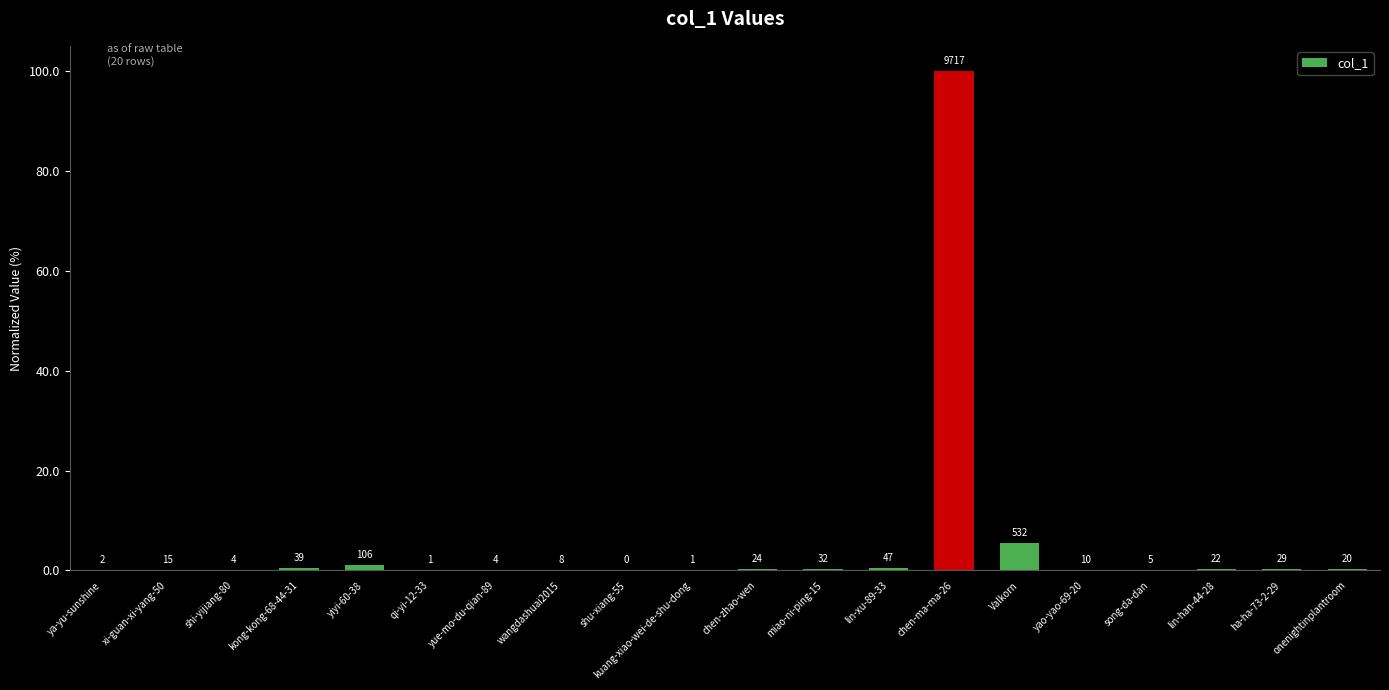

Reading left to right, transcribe all the data shown in this chart.

ya-yu-sunshine=0.0	xi-guan-xi-yang-50=0.2	shi-yijiang-80=0.0	kong-kong-68-44-31=0.4	yiyi-60-38=1.1	qi-yi-12-33=0.0	yue-mo-du-qian-89=0.0	wangdashuai2015=0.1	shu-xiang-55=0.0	kuang-xiao-wei-de-shu-dong=0.0	chen-zhao-wen=0.2	miao-ni-ping-15=0.3	lin-xu-89-33=0.5	chen-ma-ma-26=100.0	Valkorn=5.5	yao-yao-69-20=0.1	song-da-dan=0.1	lin-han-44-28=0.2	ha-ha-73-2-29=0.3	onenightinplantroom=0.2